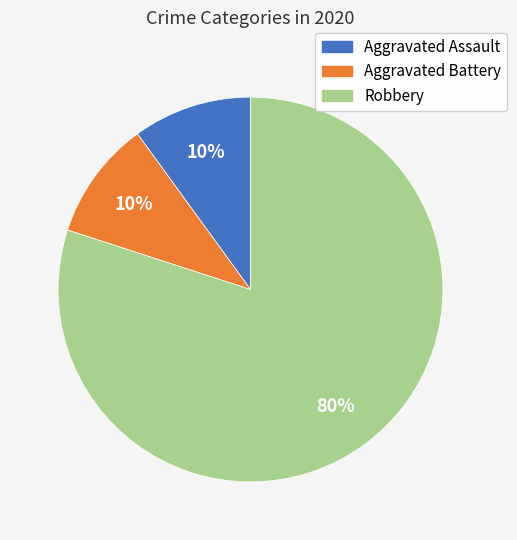

To the nearest percent, what portion does Aggravated Battery represent?

10%